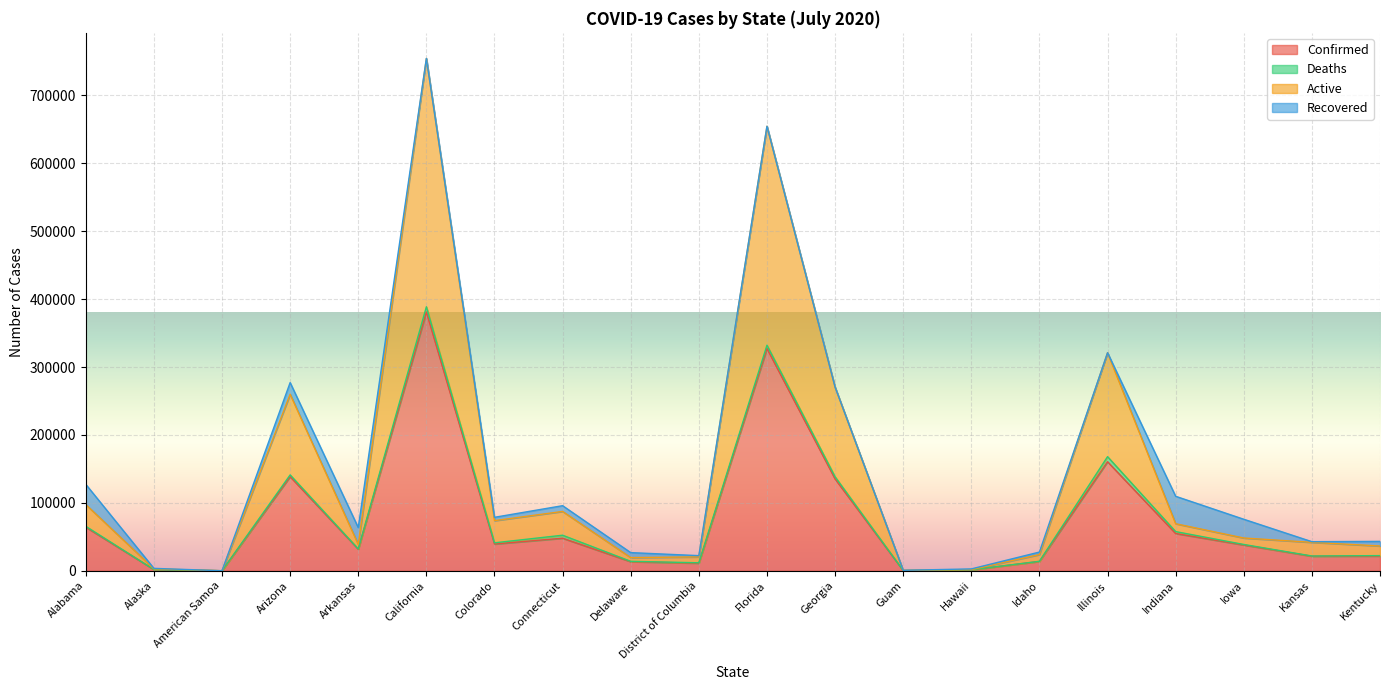

How many positive values does the Active series have?

19